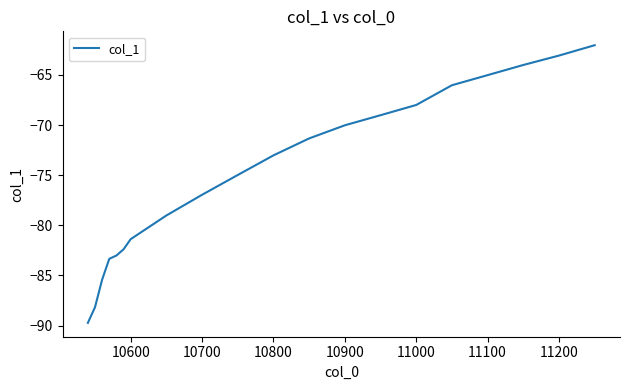

What is the smallest value displayed?

-89.7